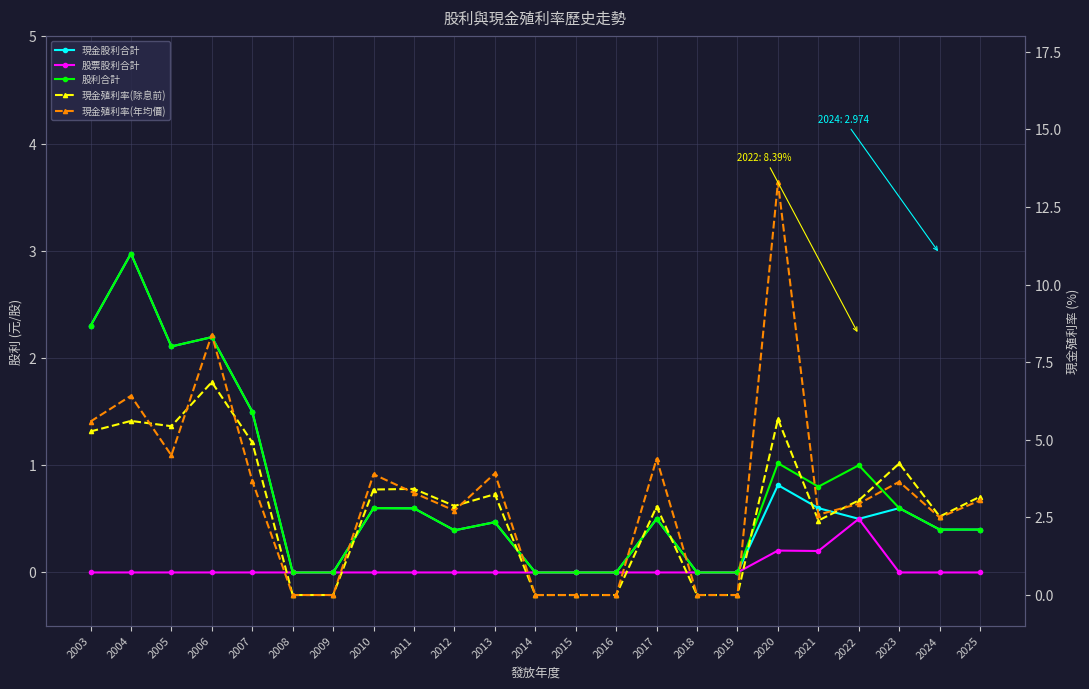

Which series has the largest total across all categories?

現金殖利率(年均價)